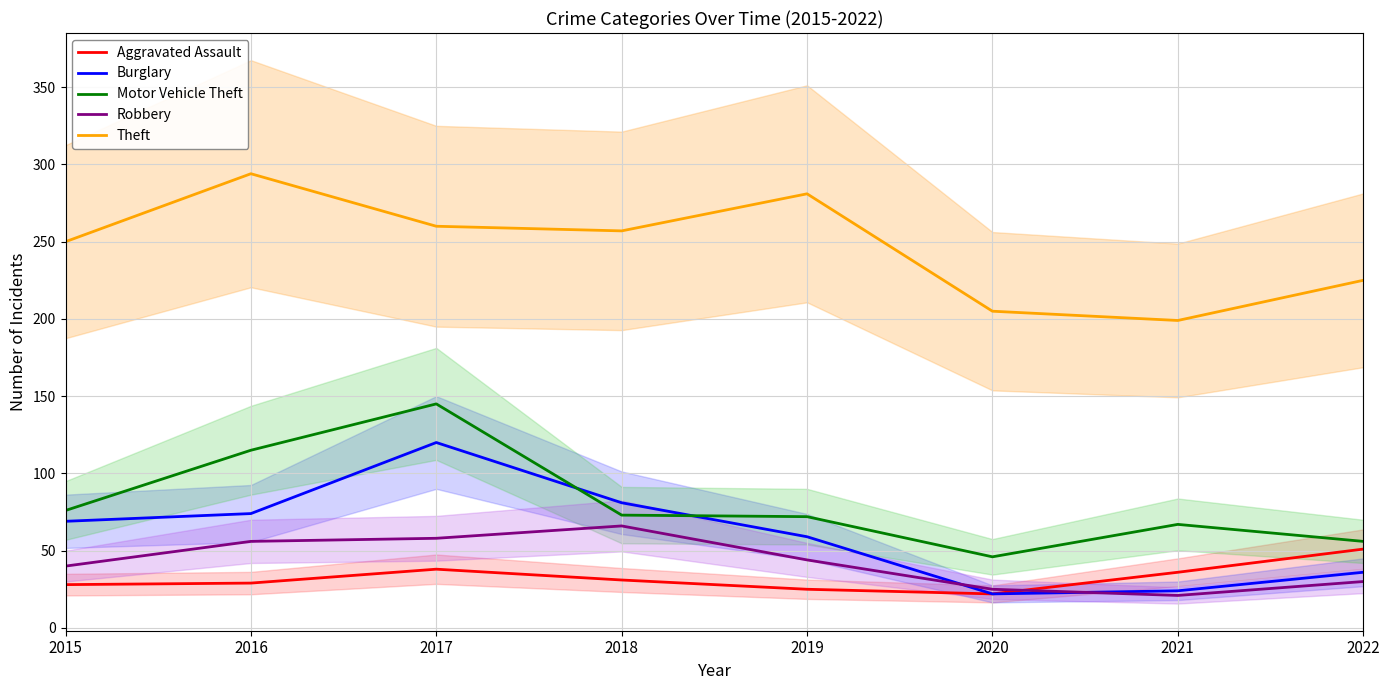

Which category has the highest value across all series?

2016